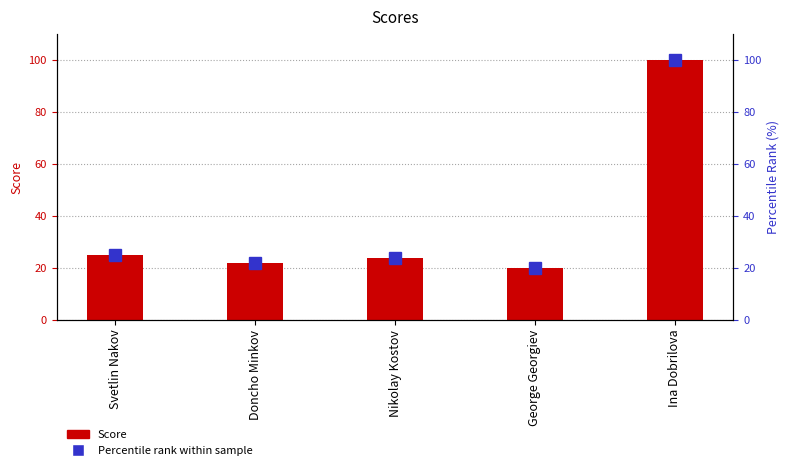

Rank the series at Nikolay Kostov from highest to lowest value.

Score, Percentile rank within sample